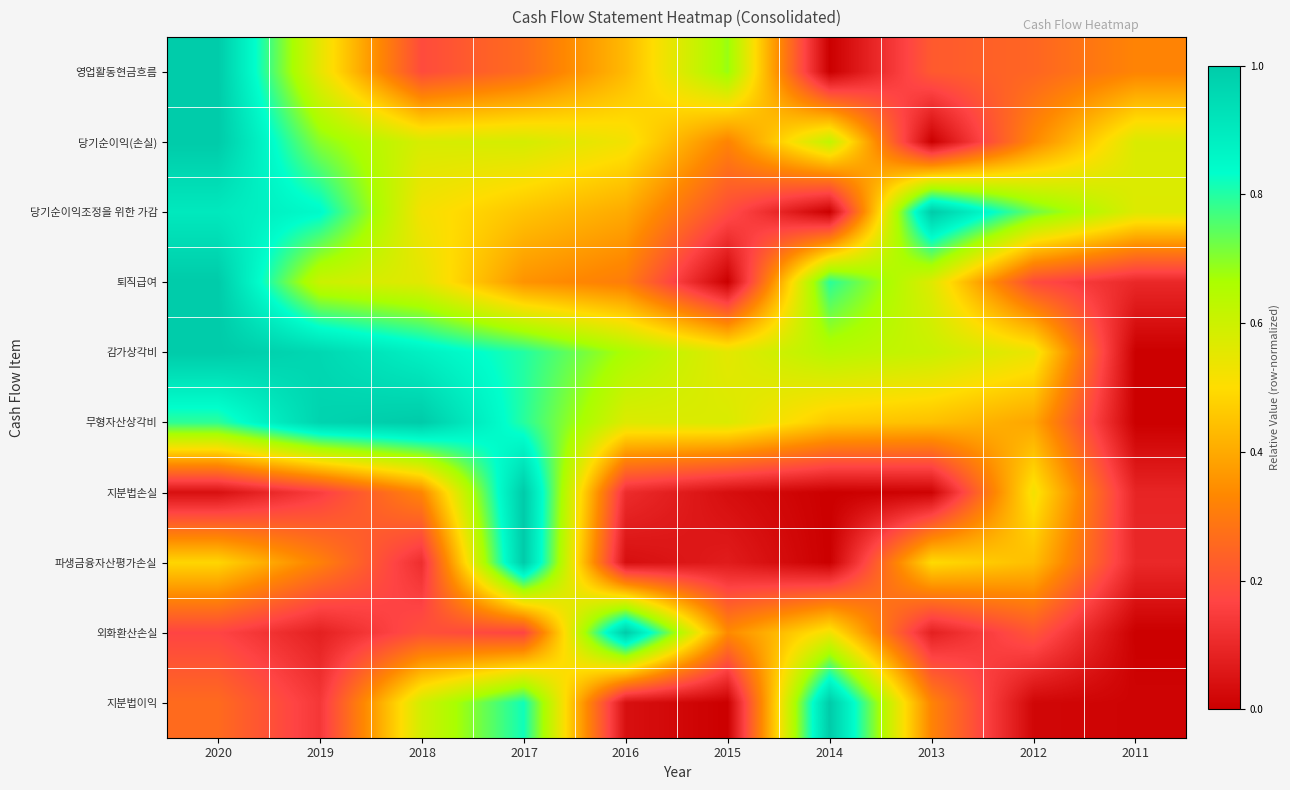

What is the difference between the highest and lowest values at 2020?

1.0